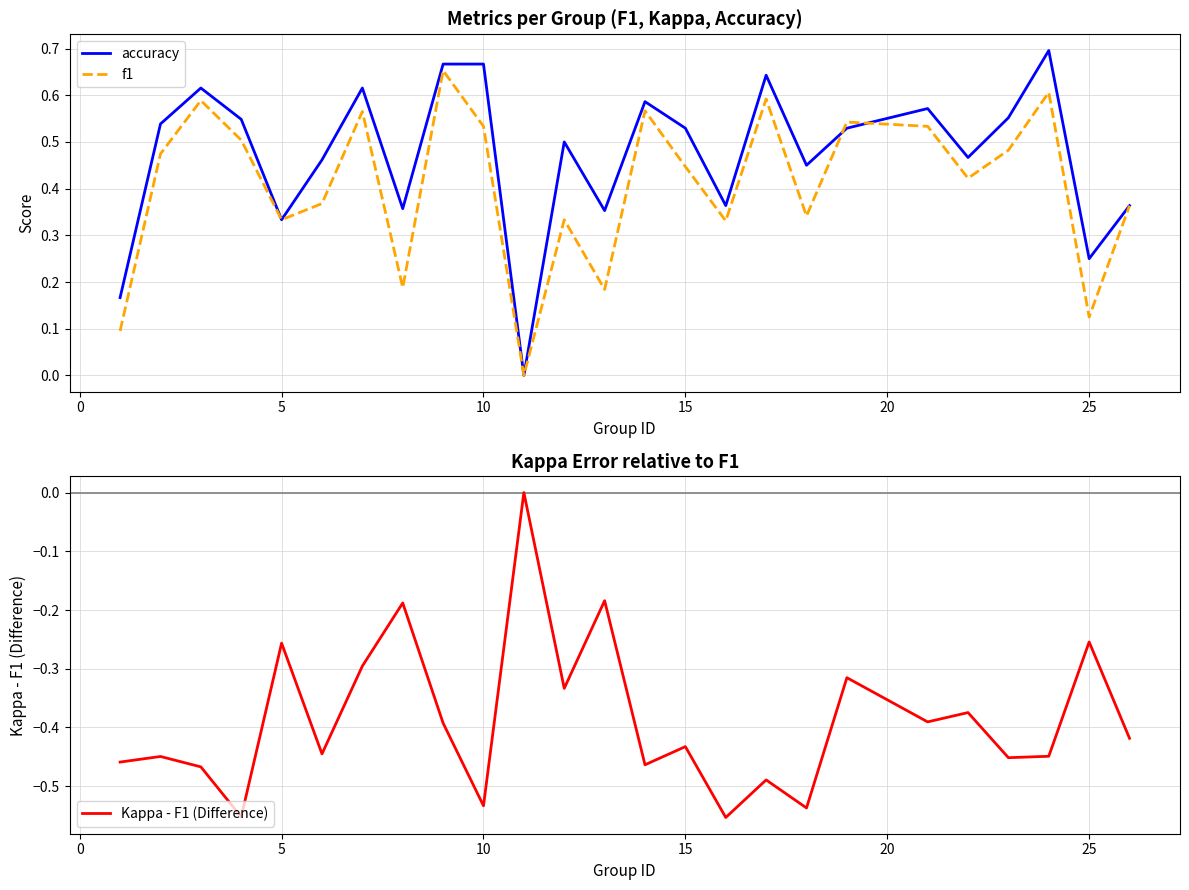

The accuracy series shows 0.1 at 25. True or false?

False